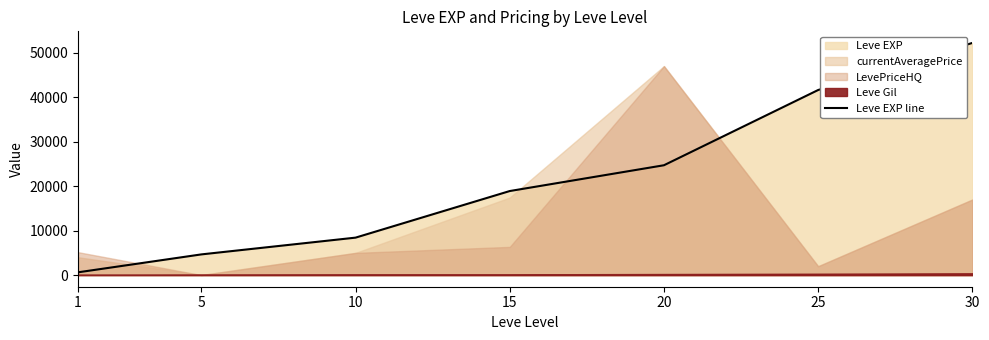

What is the minimum value shown in the chart?

630